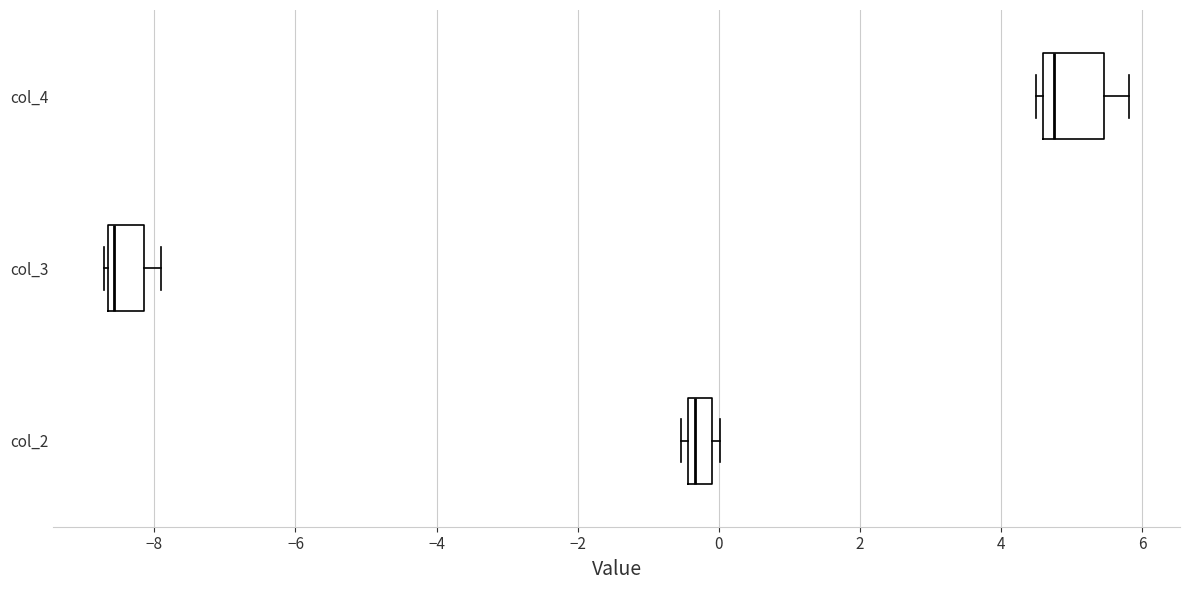

Where is the right edge of the box for col_2 on the x-axis? The values are not printed on the chart, so give them approximately, as read against the axis.

0.0